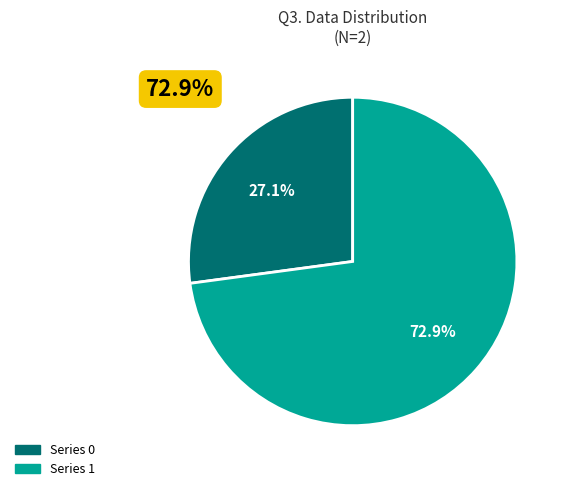

Which has a higher value, 0 or 1?

1